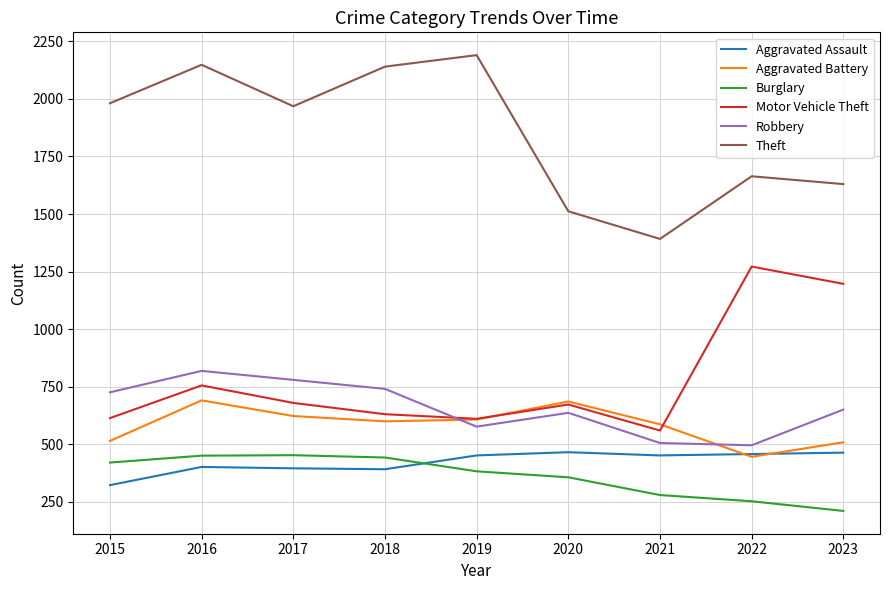

At which category does Aggravated Battery reach its first local peak?

2016